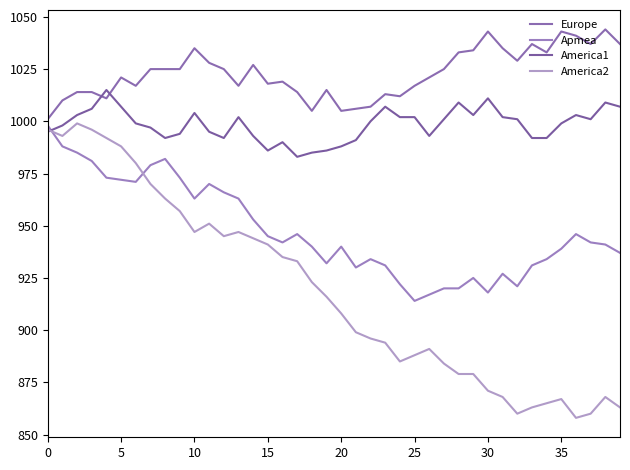

Which series has the largest range (max minus min)?

America2